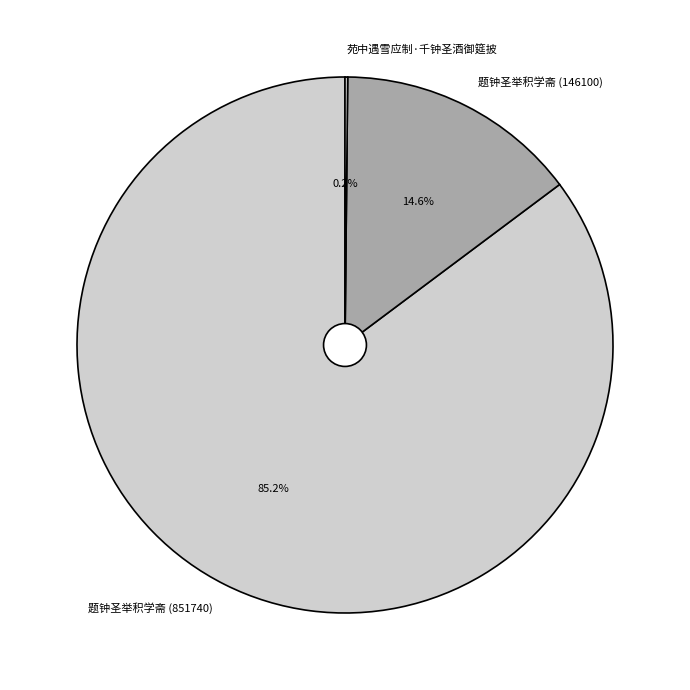

Between 题钟圣举积学斋 (851740) and 题钟圣举积学斋 (146100), which is larger?

题钟圣举积学斋 (851740)